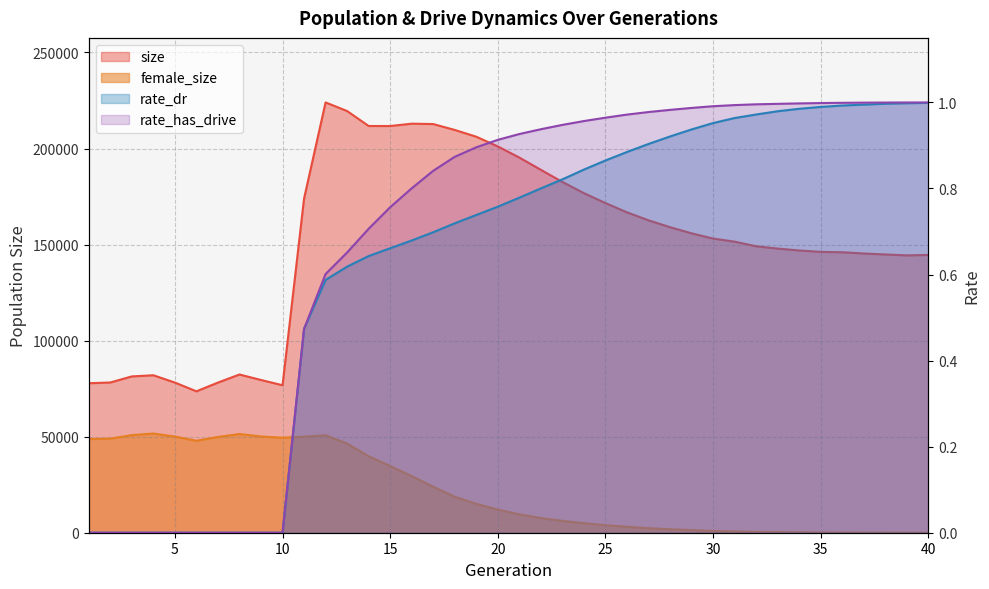

What is the difference between the second highest and second lowest values in the rate_dr series?

1.0